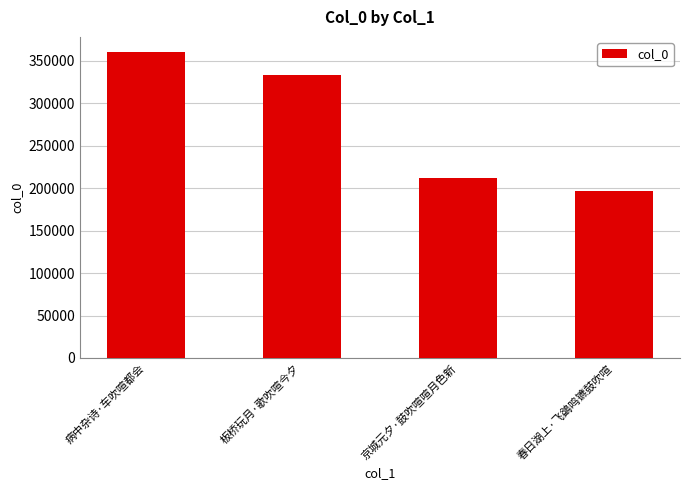

Reading left to right, list all the values displayed in this chart.

病中杂诗·车吹喧都会=360313	板桥玩月·歌吹喧今夕=333210	京城元夕·鼓吹喧喧月色新=211536	春日湖上·飞鷁鸣镳鼓吹喧=196250